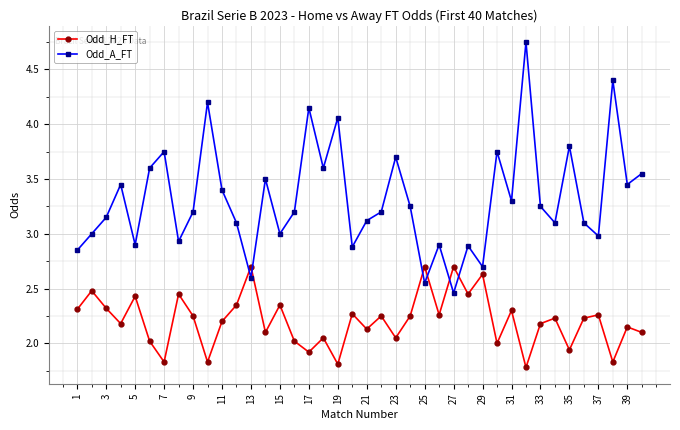

What is the lowest value of the Odd_H_FT series?

1.8